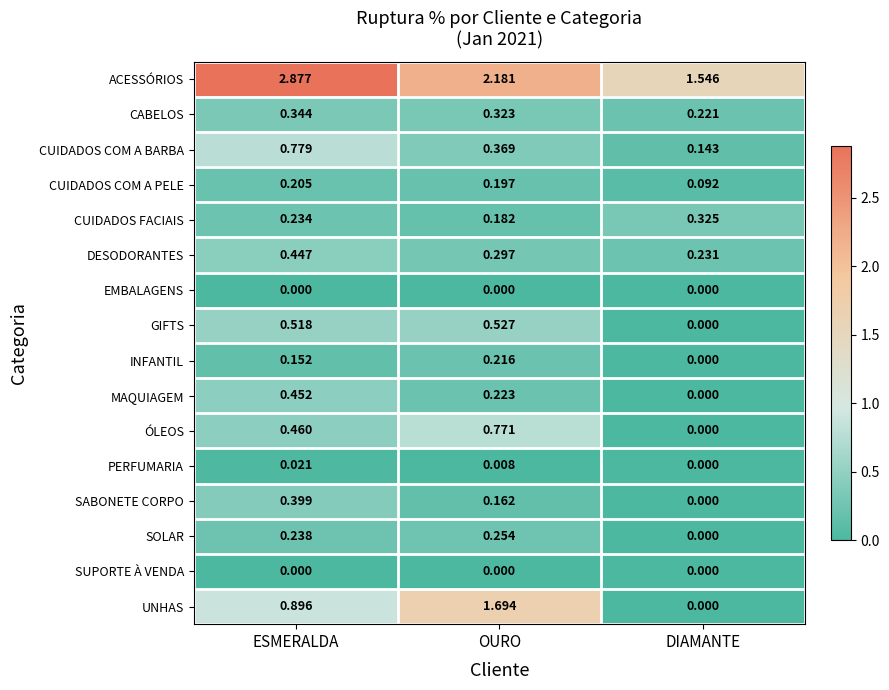

List the labels in order of CUIDADOS COM A BARBA value, smallest first.

DIAMANTE, OURO, ESMERALDA